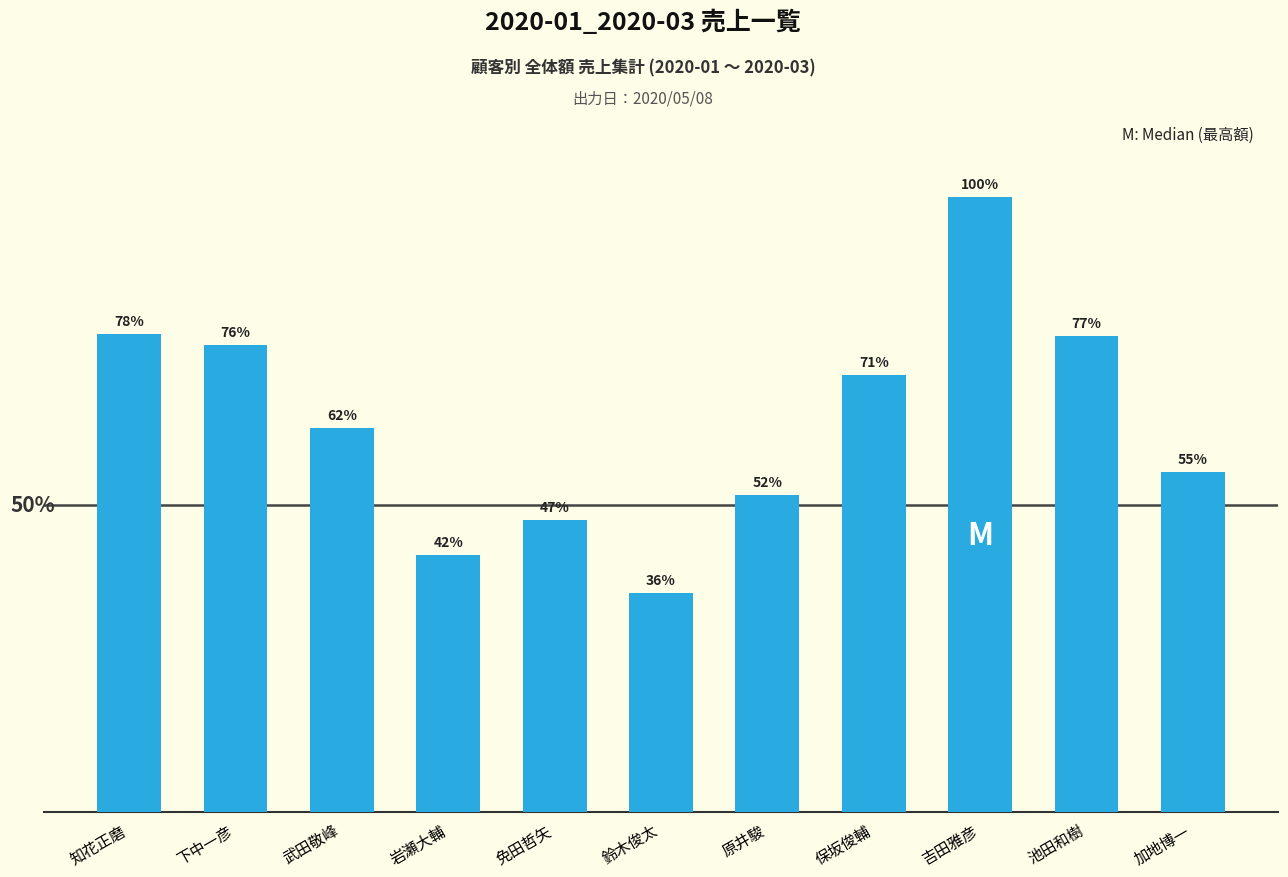

Are the bars horizontal?

No